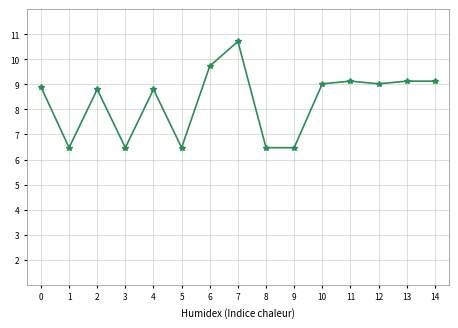

What is the difference between the maximum and minimum values?

4.2